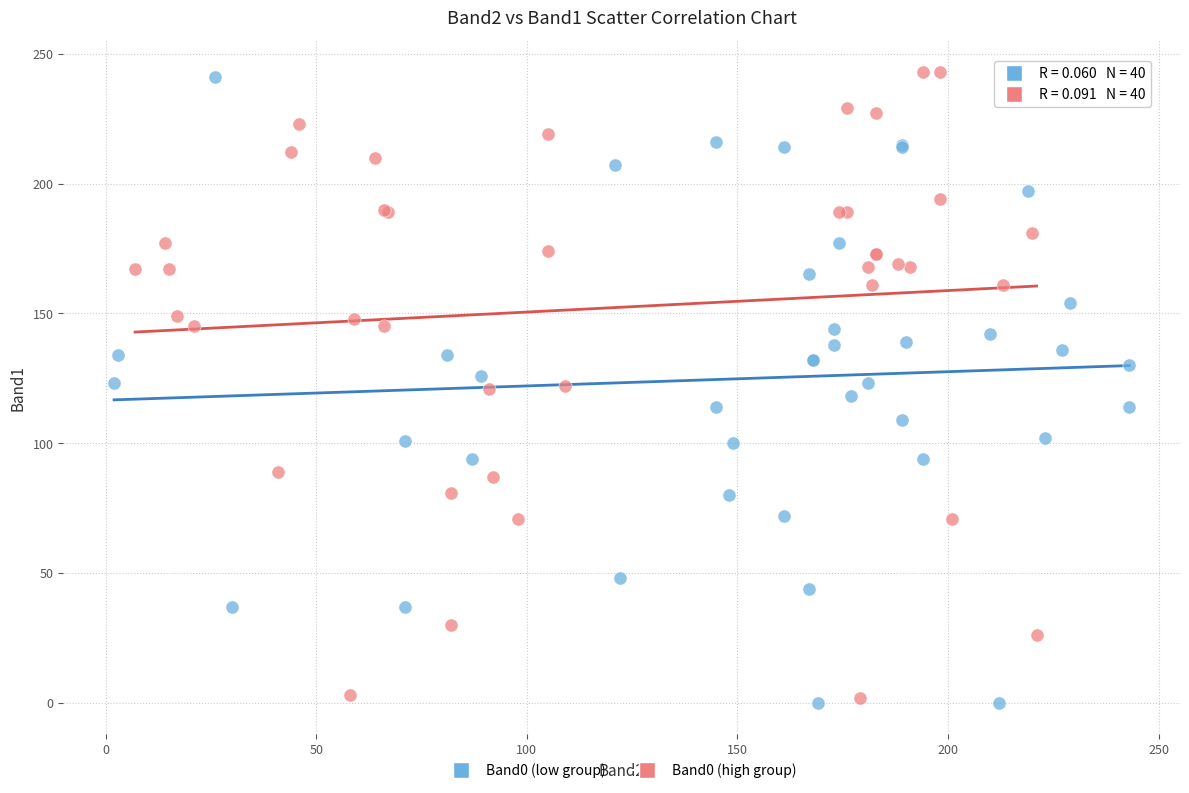

What are all the series names shown in the legend?

Band0 (low group), Band0 (high group)